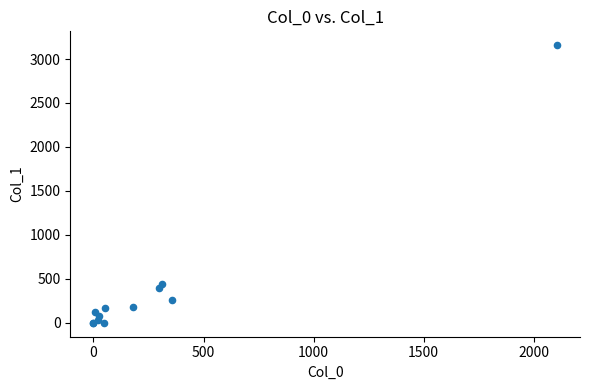

What Y value in the scatter plot is closest to 1578?

443.2